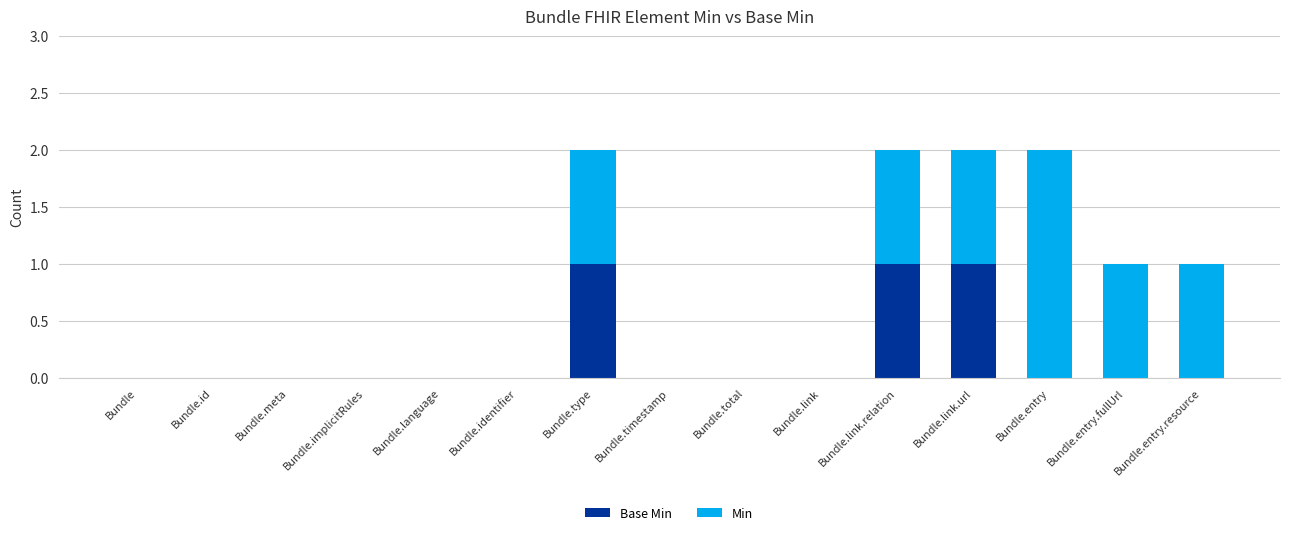

How many series are shown in this chart?

2